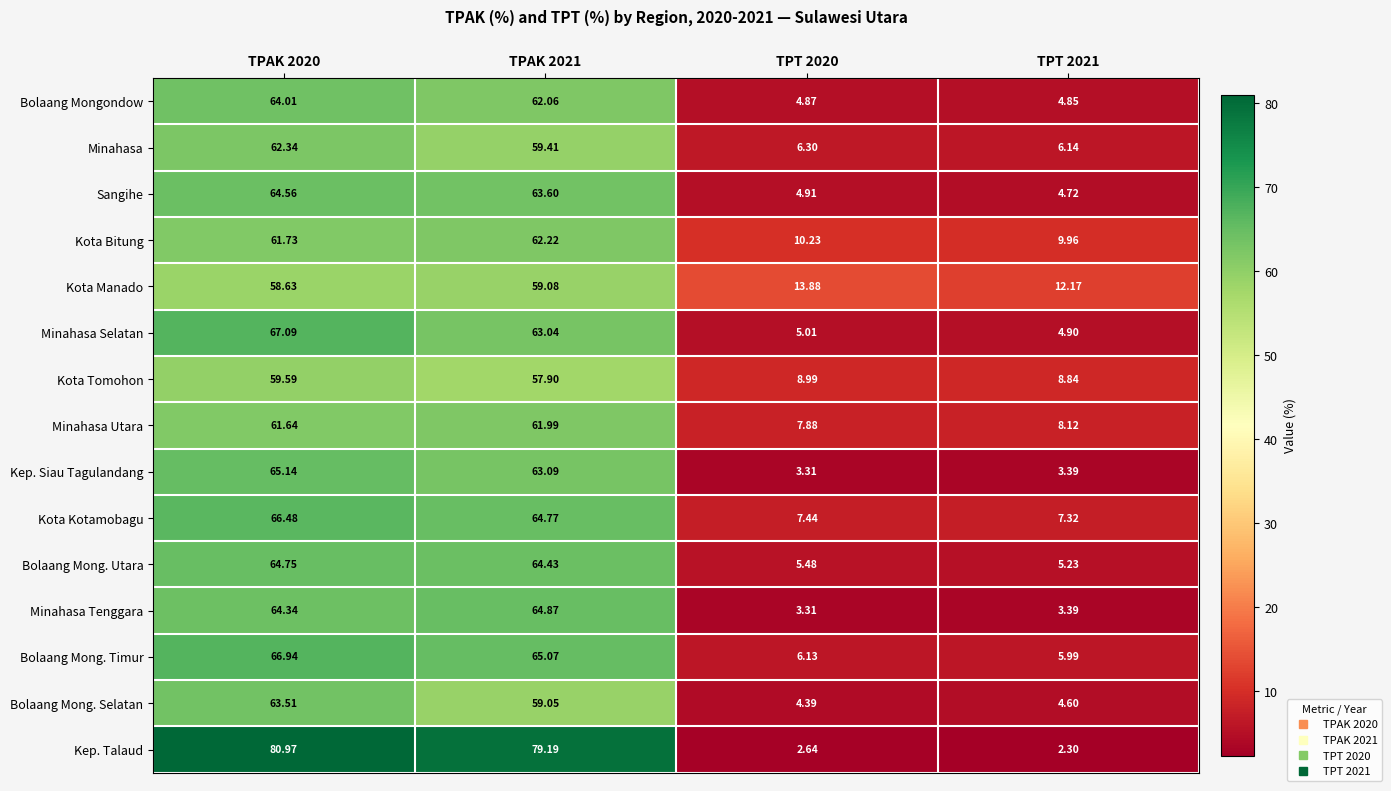

Between TPT 2020 and TPT 2021, which series saw the biggest shift?

Kota Manado